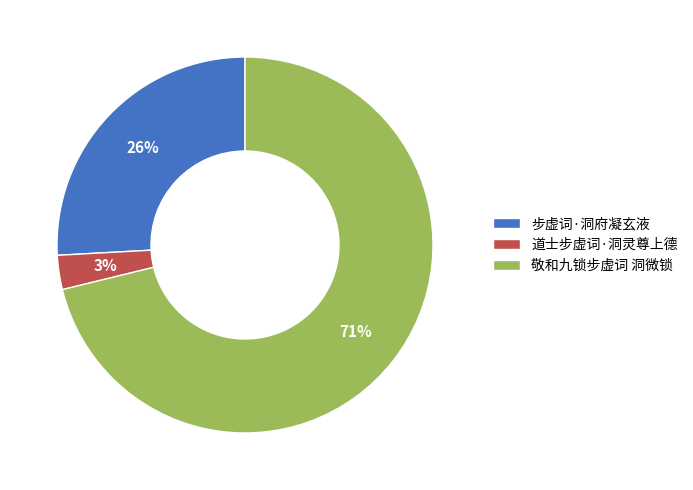

To the nearest percent, what portion does 步虚词·洞府凝玄液 represent?

26%